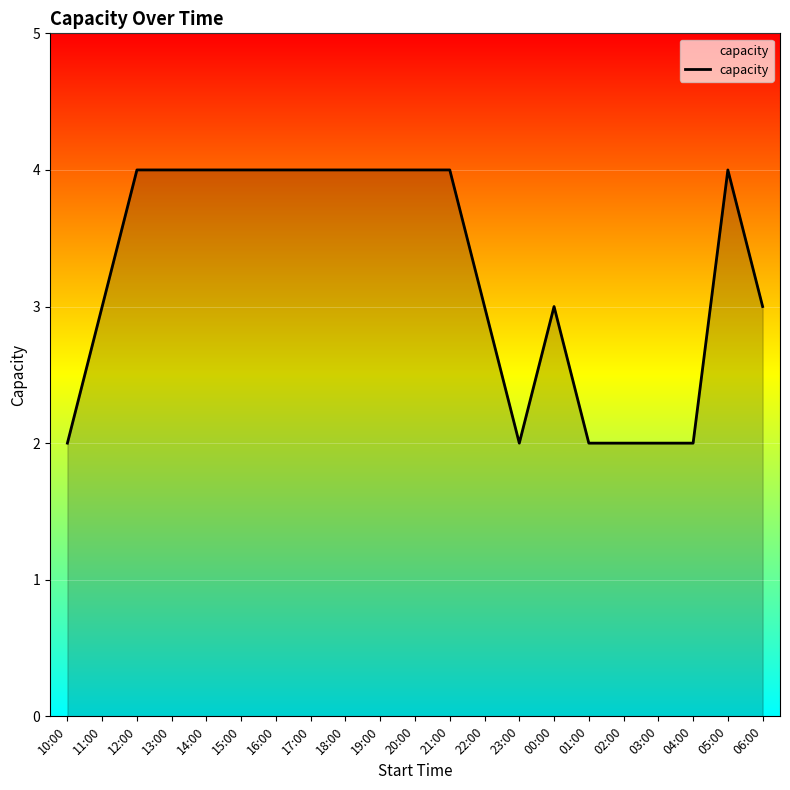

What position from the left is 14:00?

5